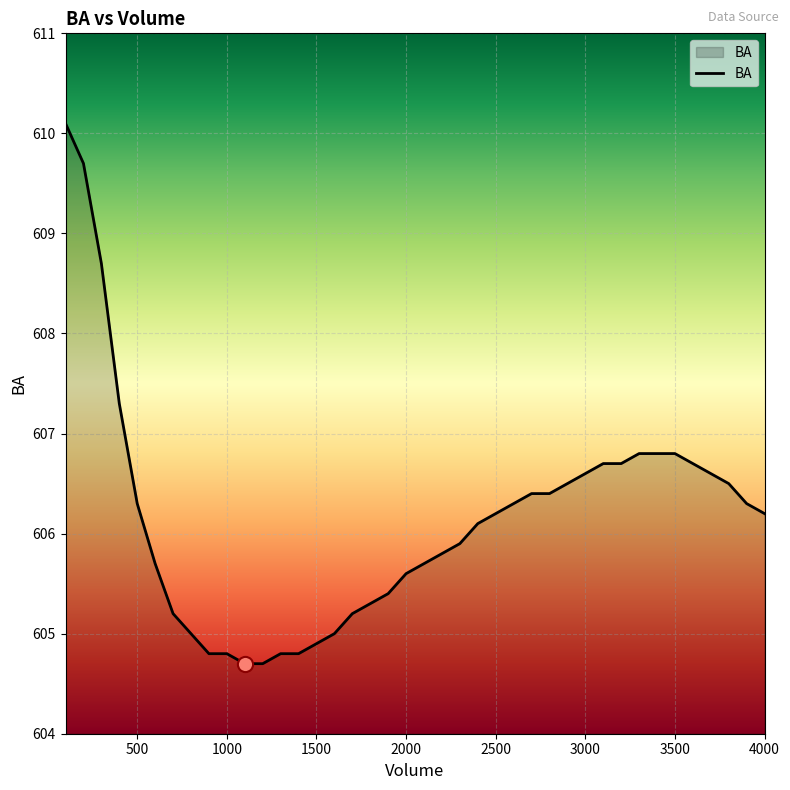

What is the smallest value displayed?

604.7